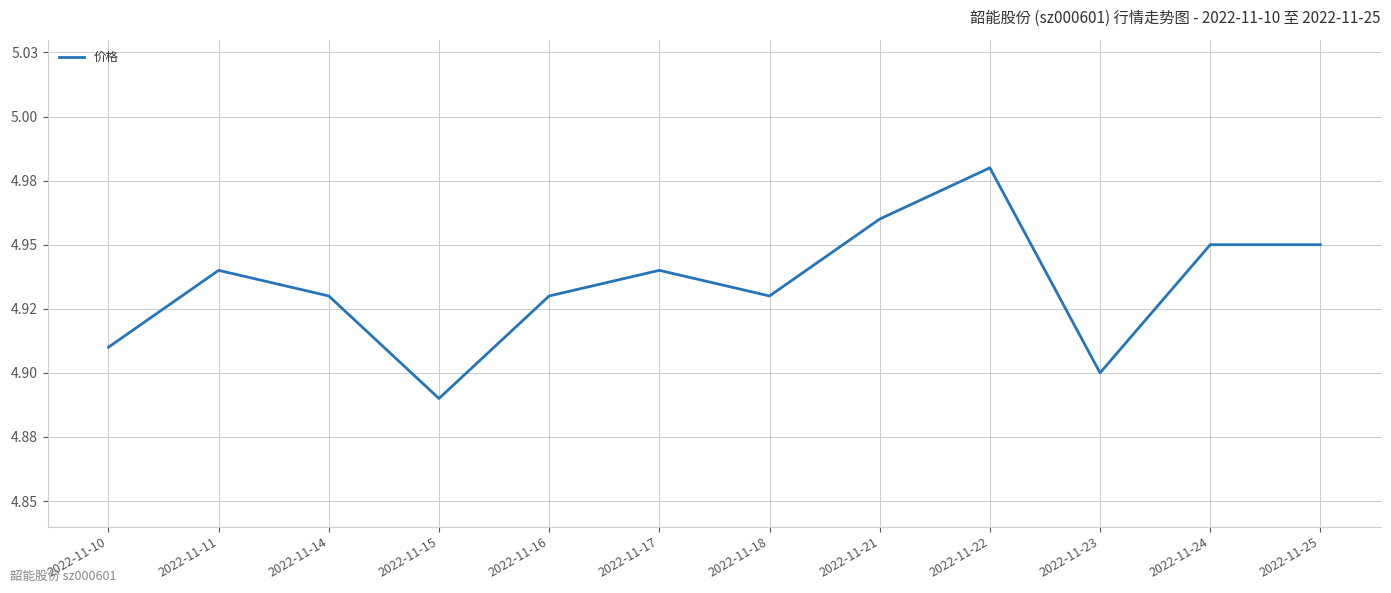

How many values are between 4 and 5?

12